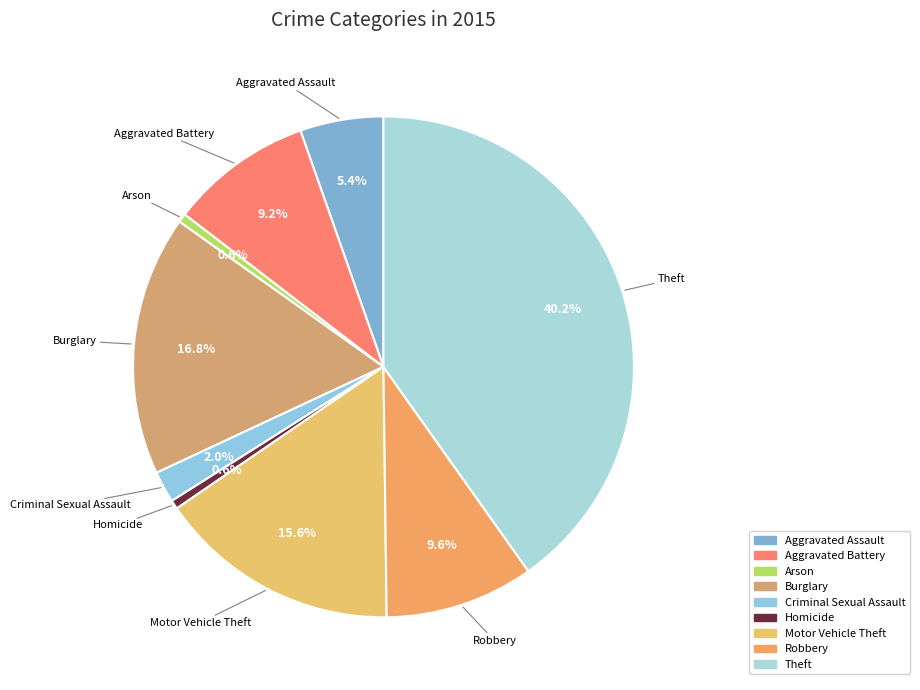

Does Burglary account for over 50% of the chart?

No